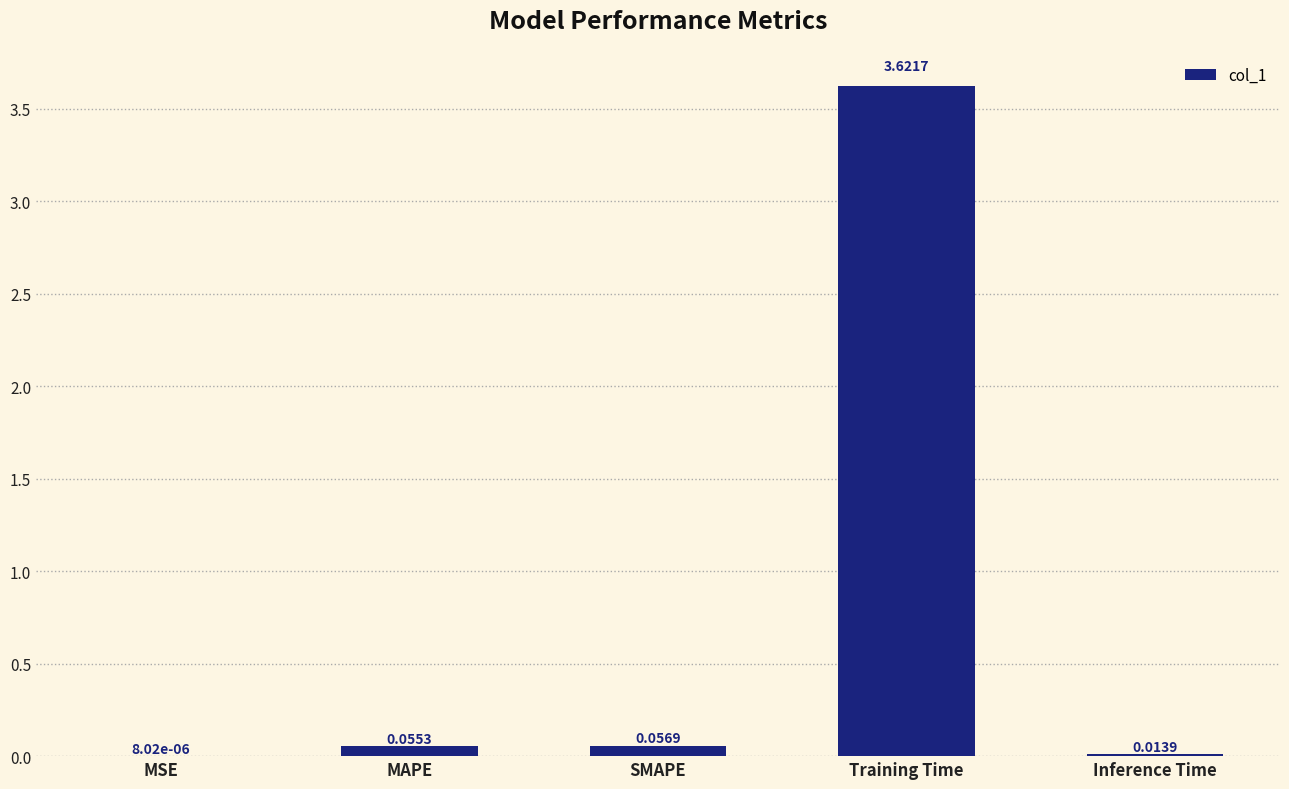

Where is the data nearest to the value 1?

SMAPE